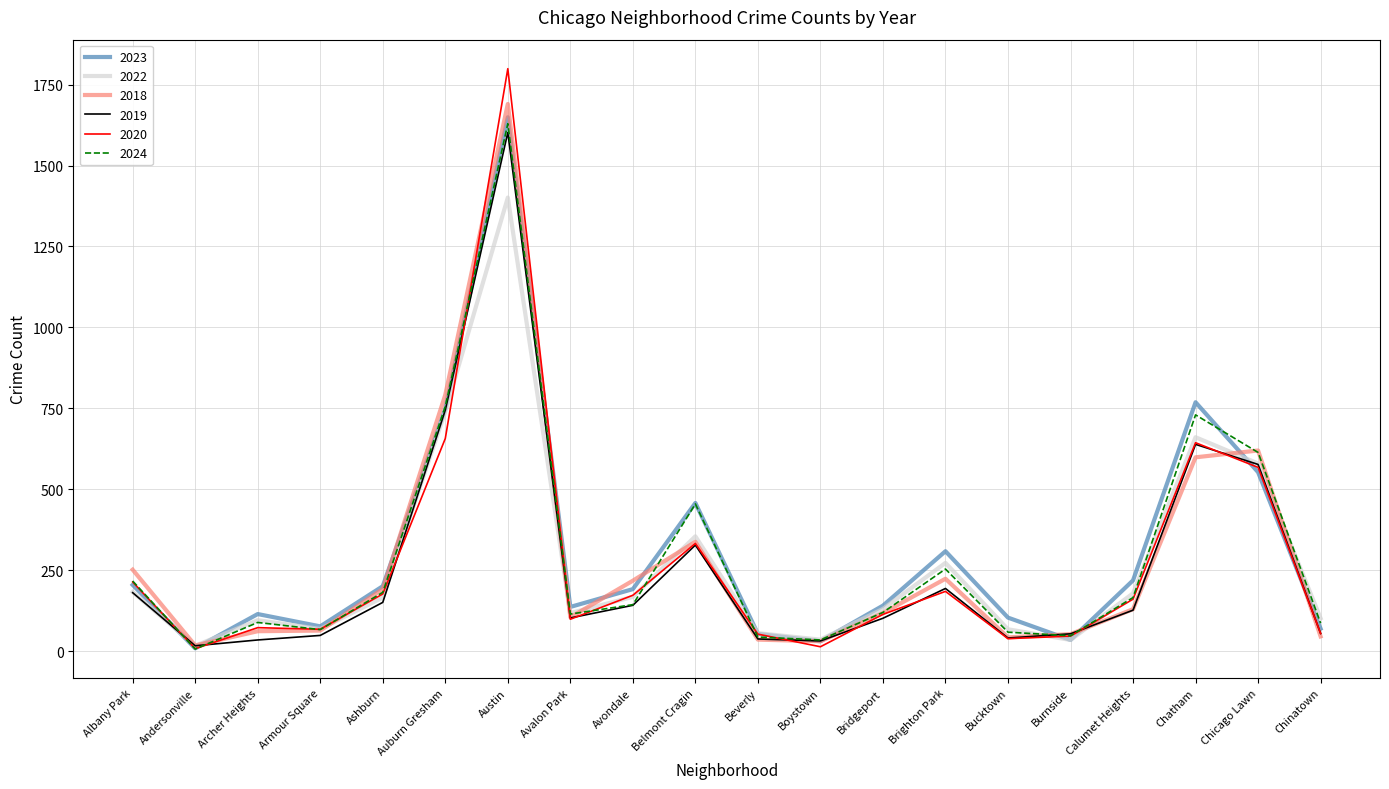

Which series ends up on top after the final intersection of 2018 and 2023?

2023